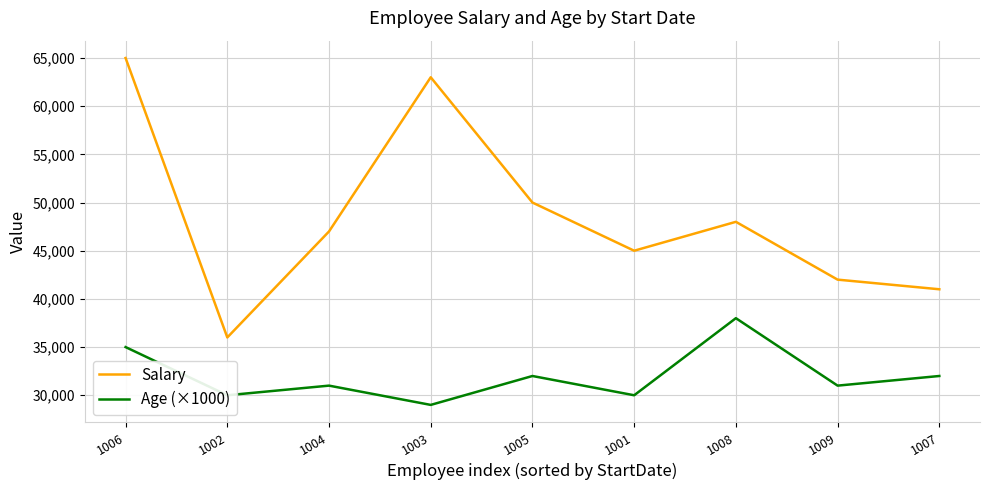

Does the chart display data point markers on the line(s)?

No